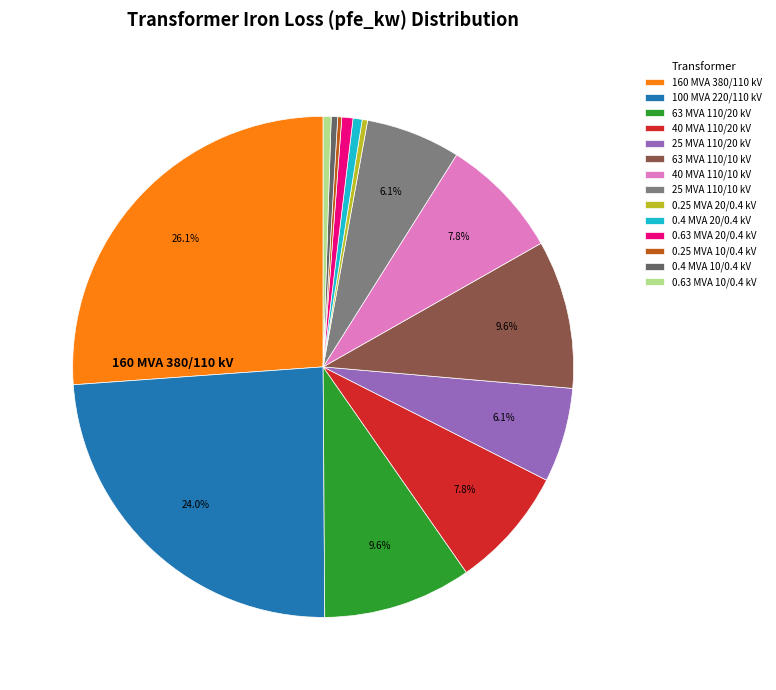

Is there a majority slice in this chart?

No